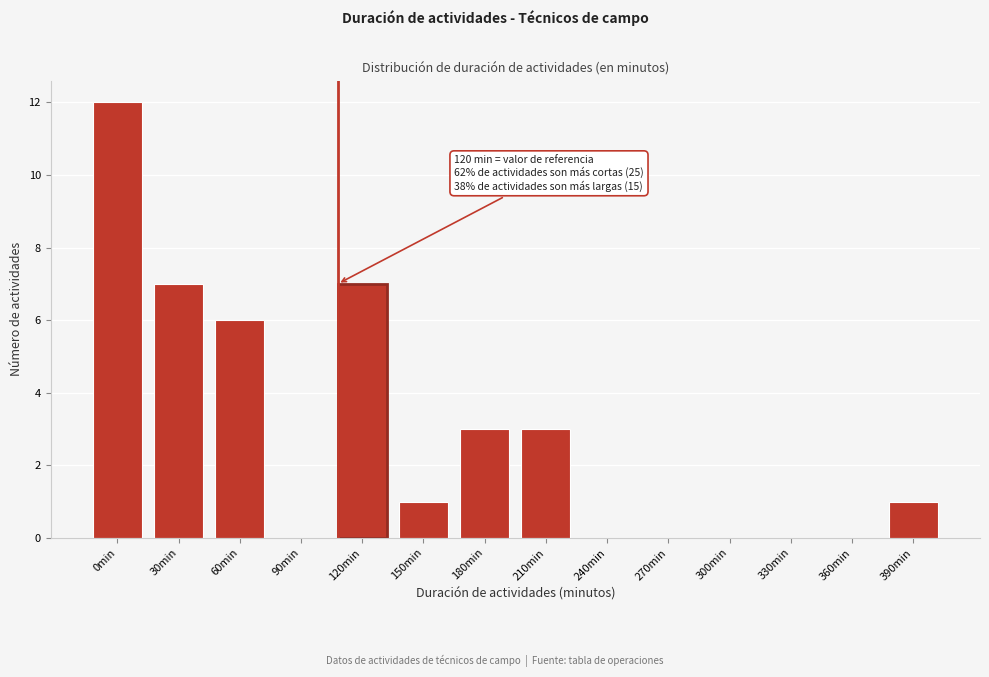

Reading left to right, extract all data points from this chart.

0min=12	30min=7	60min=6	90min=0	120min=7	150min=1	180min=3	210min=3	240min=0	270min=0	300min=0	330min=0	360min=0	390min=1